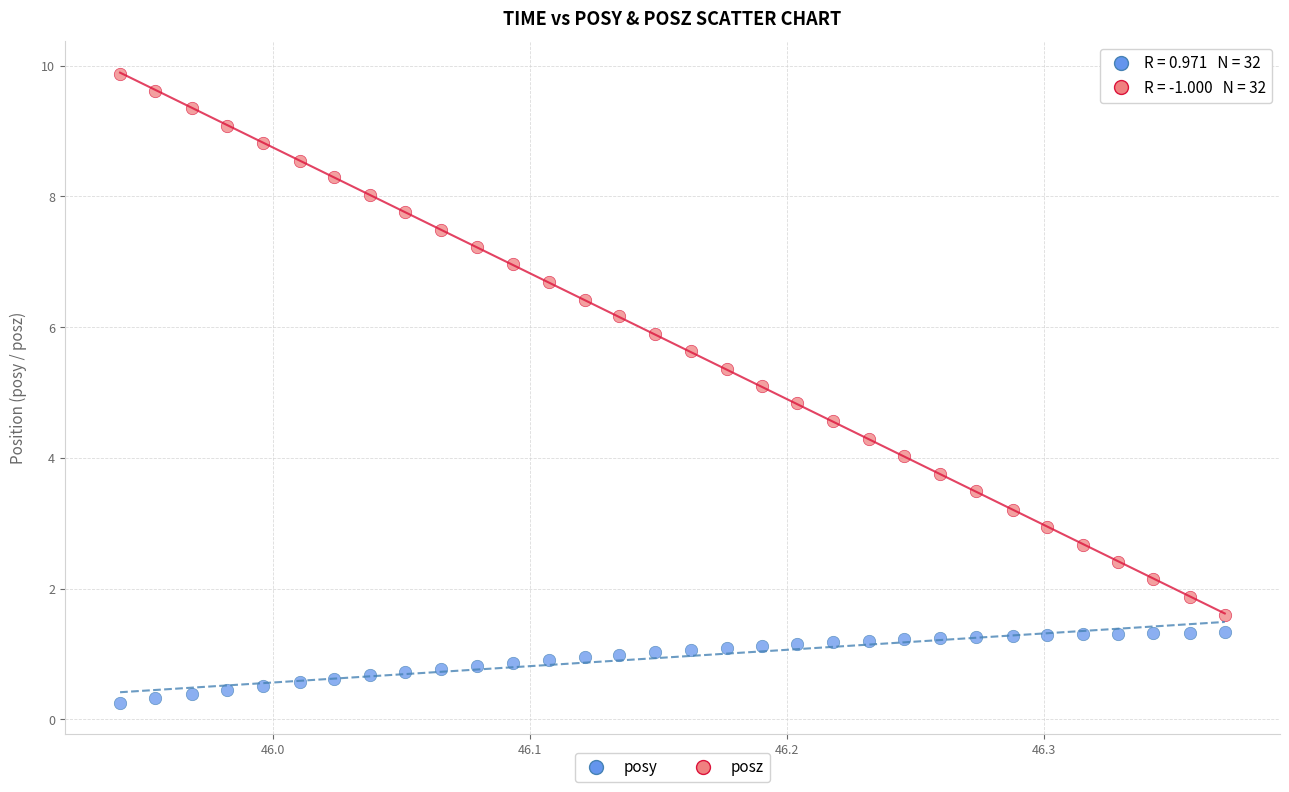

Which series reaches the minimum Y coordinate?

posy